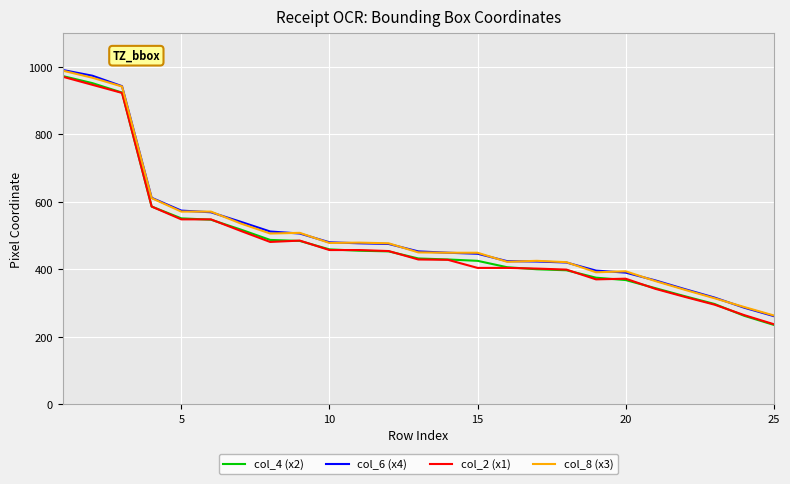

Which series has the largest range (max minus min)?

col_4 (x2)